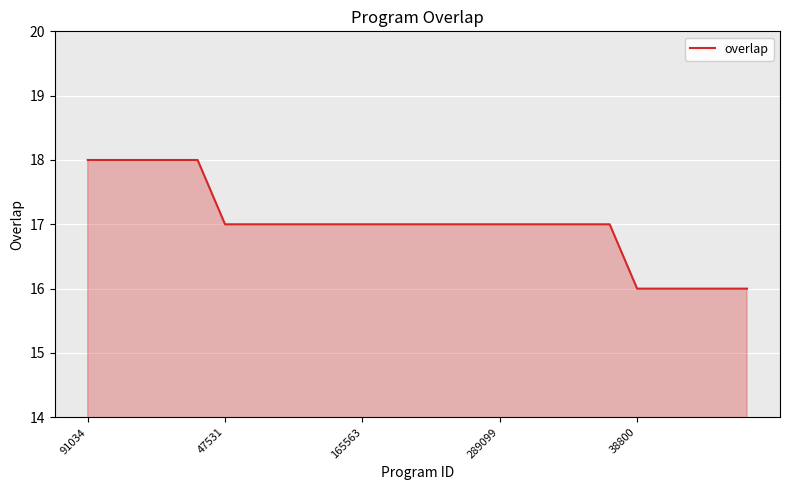

Reading left to right, what are all the values shown in this chart?

18	18	18	18	18	17	17	17	17	17	17	17	17	17	17	17	17	17	17	17	16	16	16	16	16